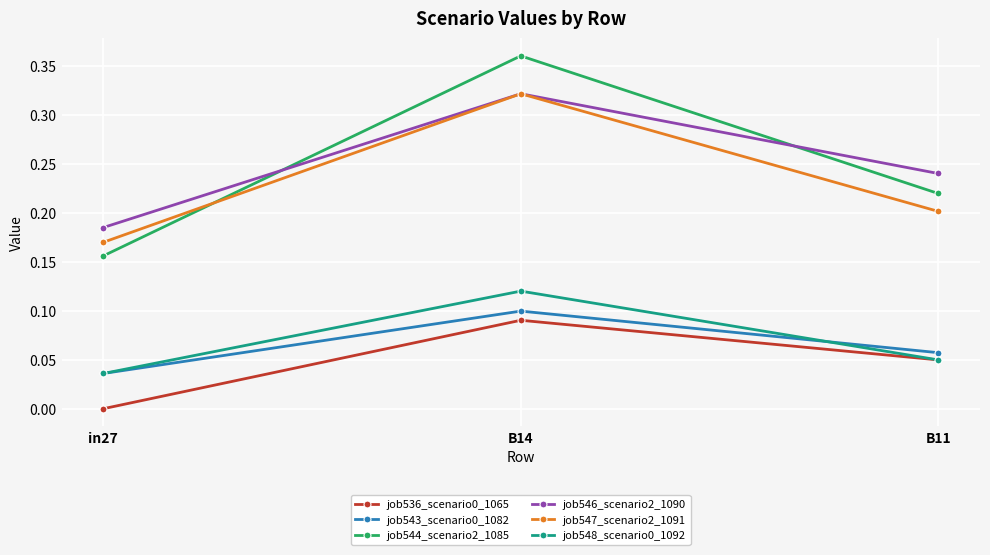

At which label is job536_scenario0_1065 closest to 0?

in27